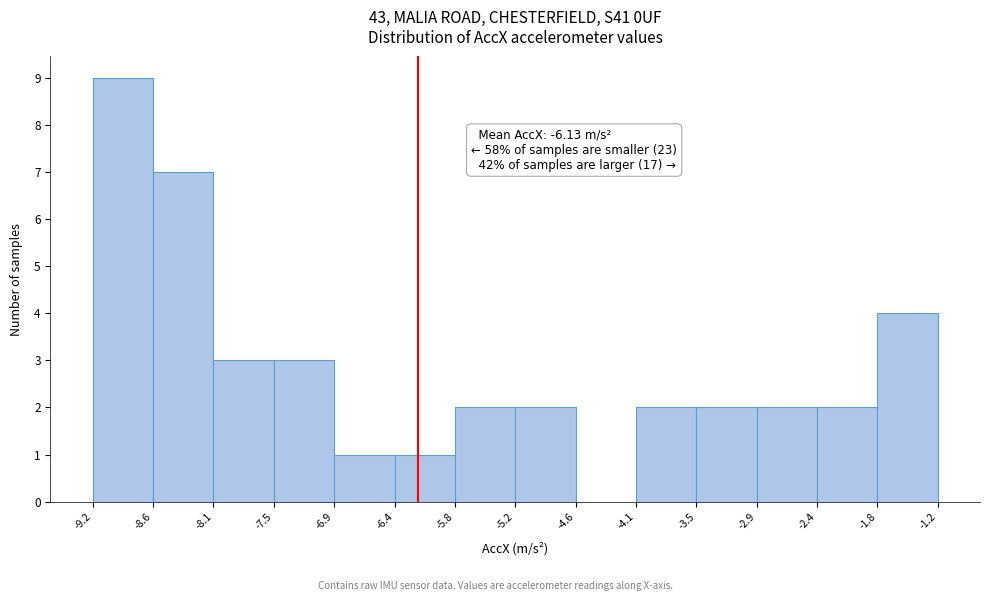

Over which range of the x-axis is the bar tallest?

-9.2 to -8.6